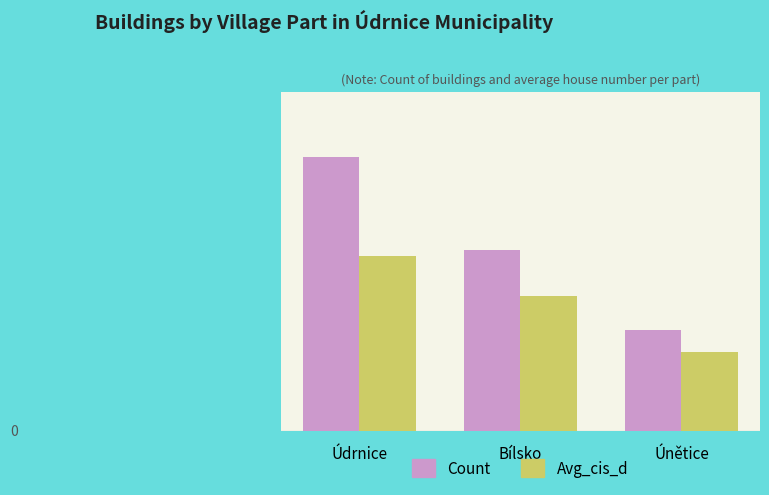

What is the lowest value of the Avg_cis_d series?

28